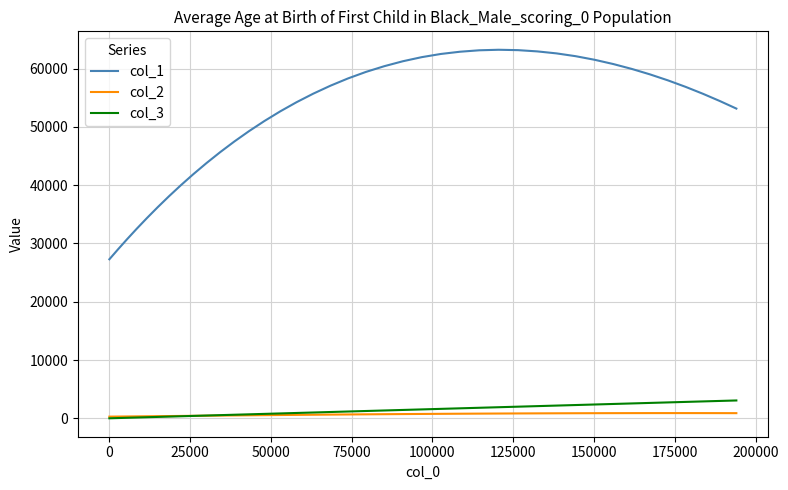

List the series in order of their peak value, highest first.

col_1, col_3, col_2